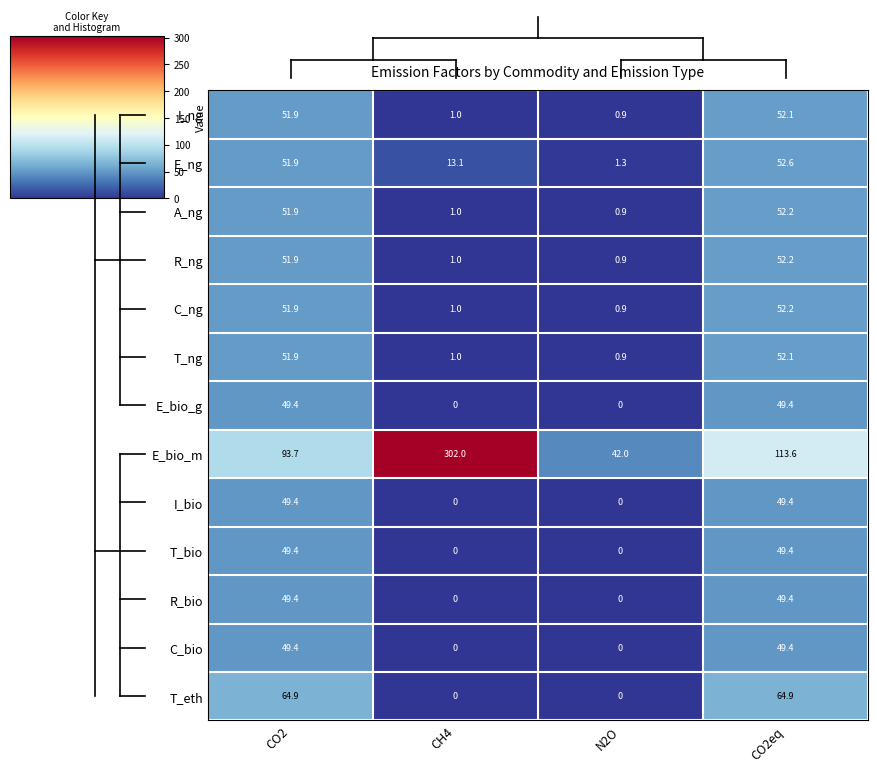

How many data points does each series have?

4